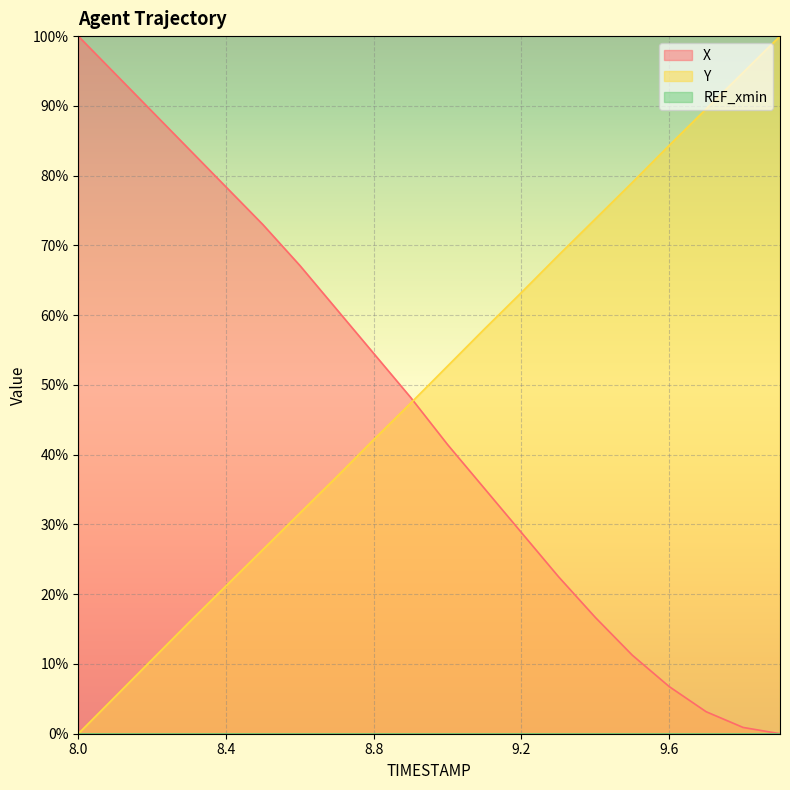

True or false: X has more than 1 points higher than both neighbors.

False